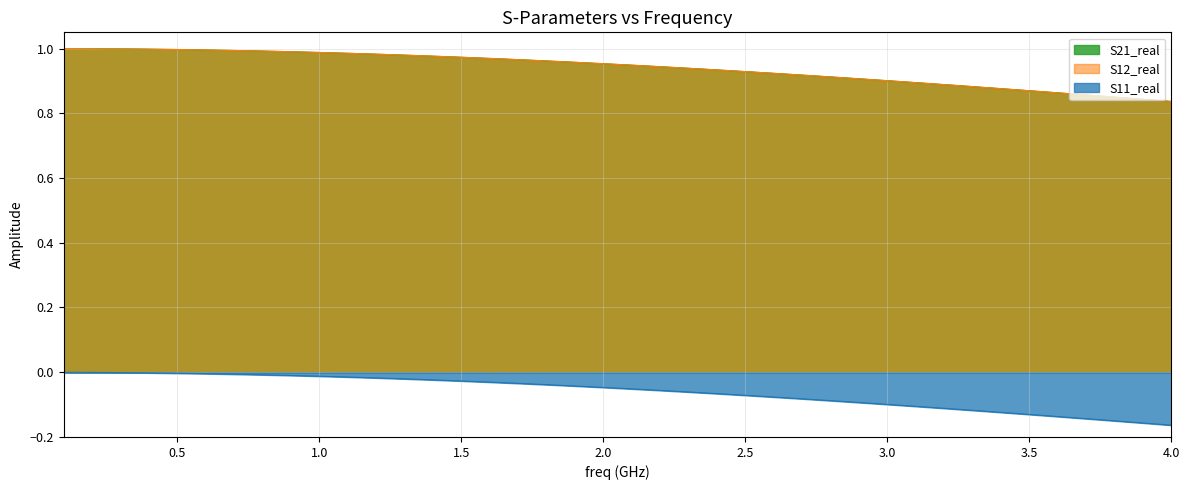

What is the difference between the maximum and minimum values in the S11_real series?

0.2